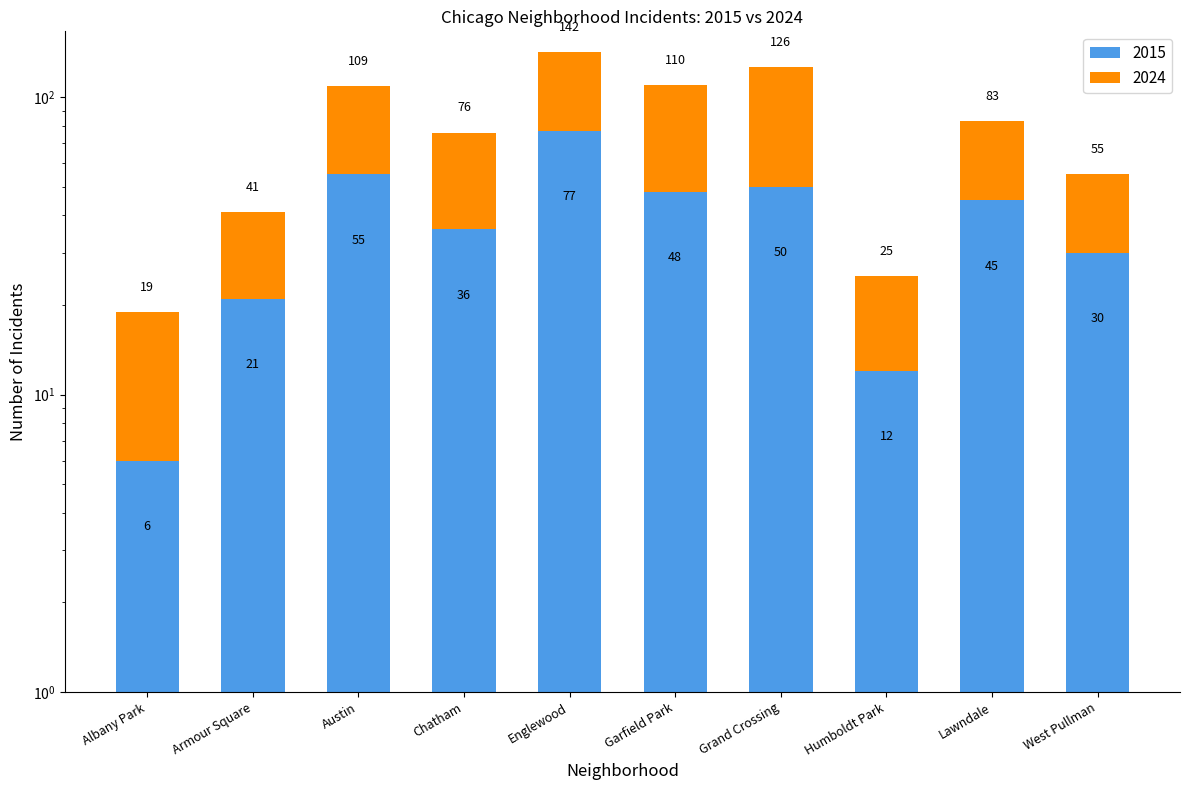

What are all the series names shown in the legend?

2015, 2024